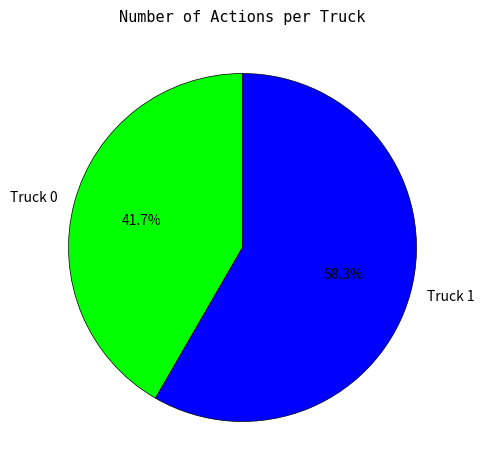

Which has a higher value, Truck 1 or Truck 0?

Truck 1